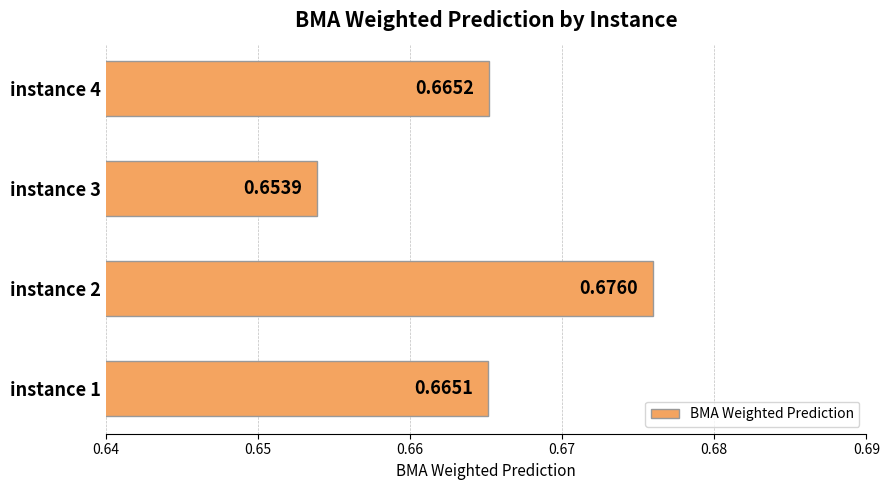

What is the sum of all values?

2.7